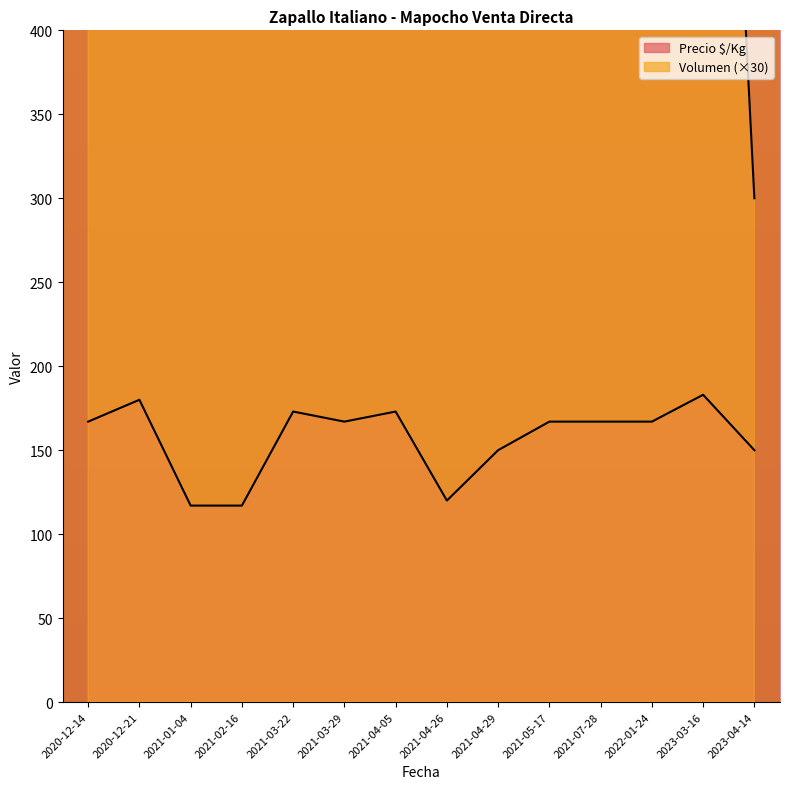

How many values in the Volumen series are below 900?

7